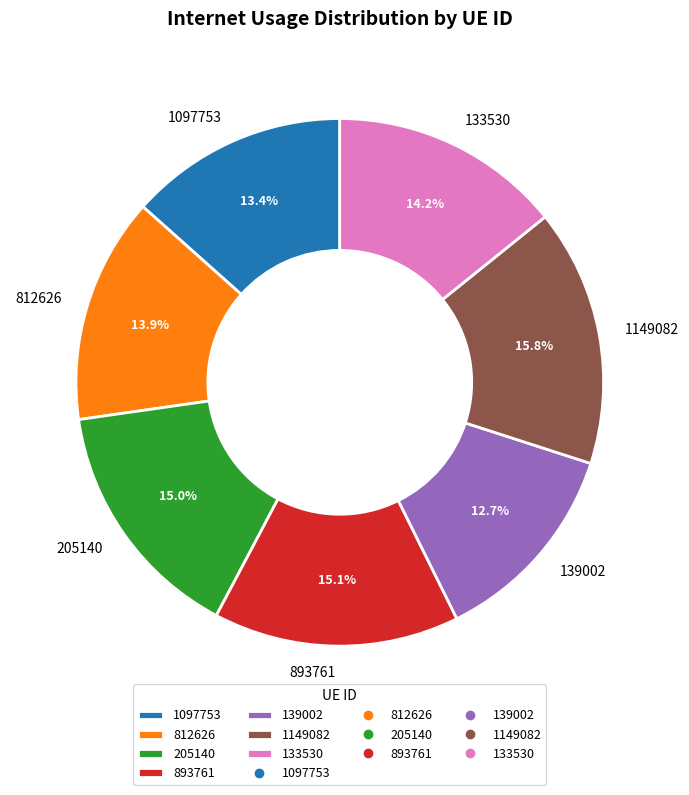

Between 893761 and 812626, which is larger?

893761